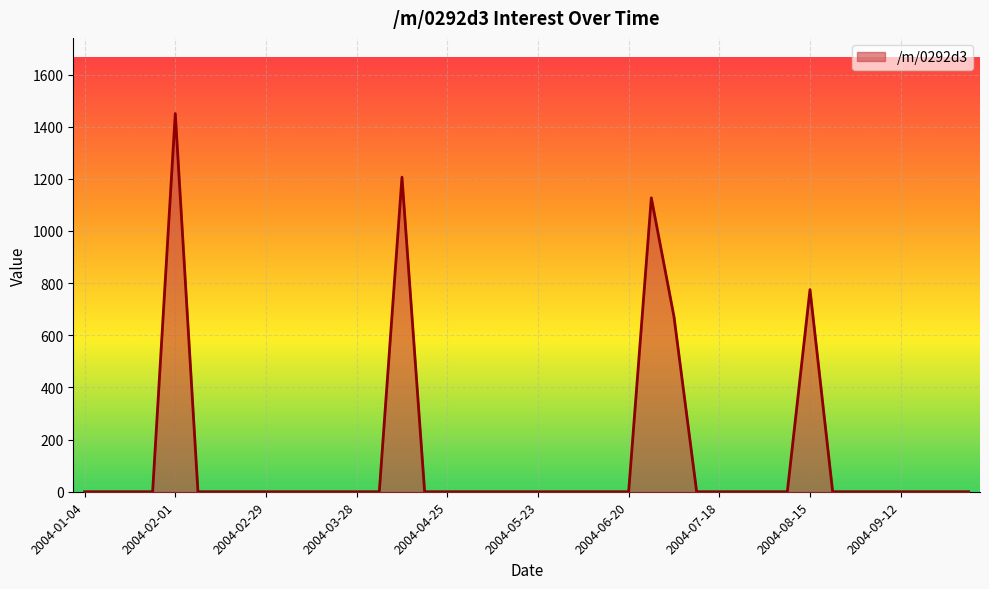

What is the greatest value displayed?

1450.3